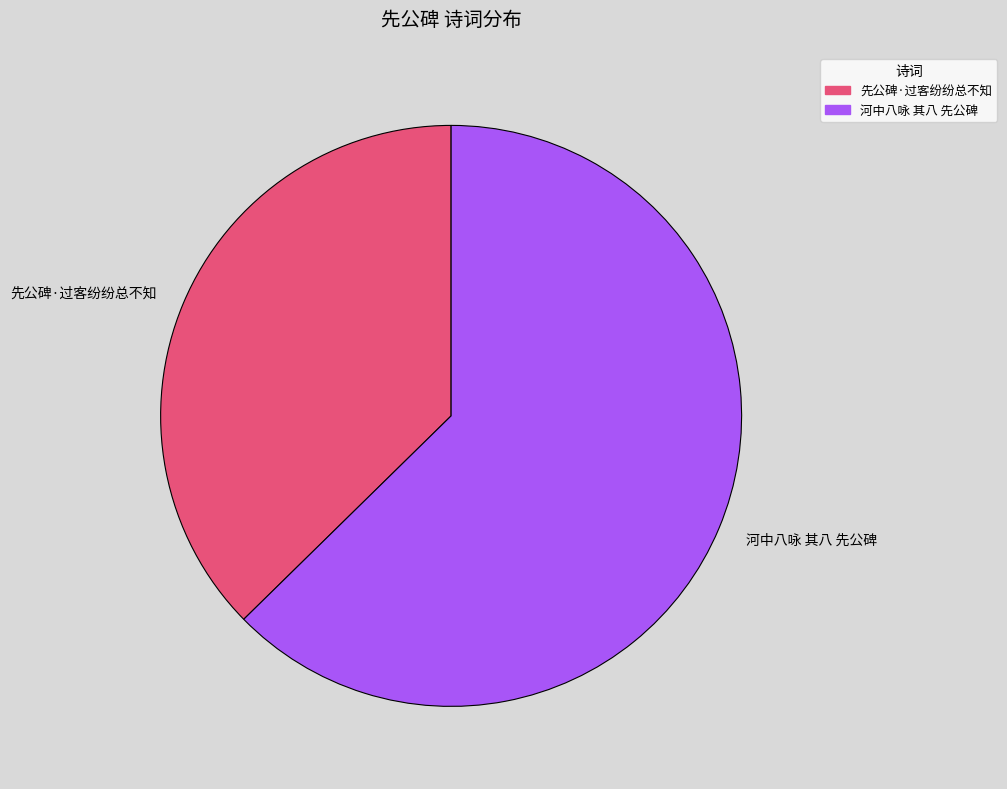

True or false: 河中八咏 其八 先公碑 accounts for 63% of the total.

True